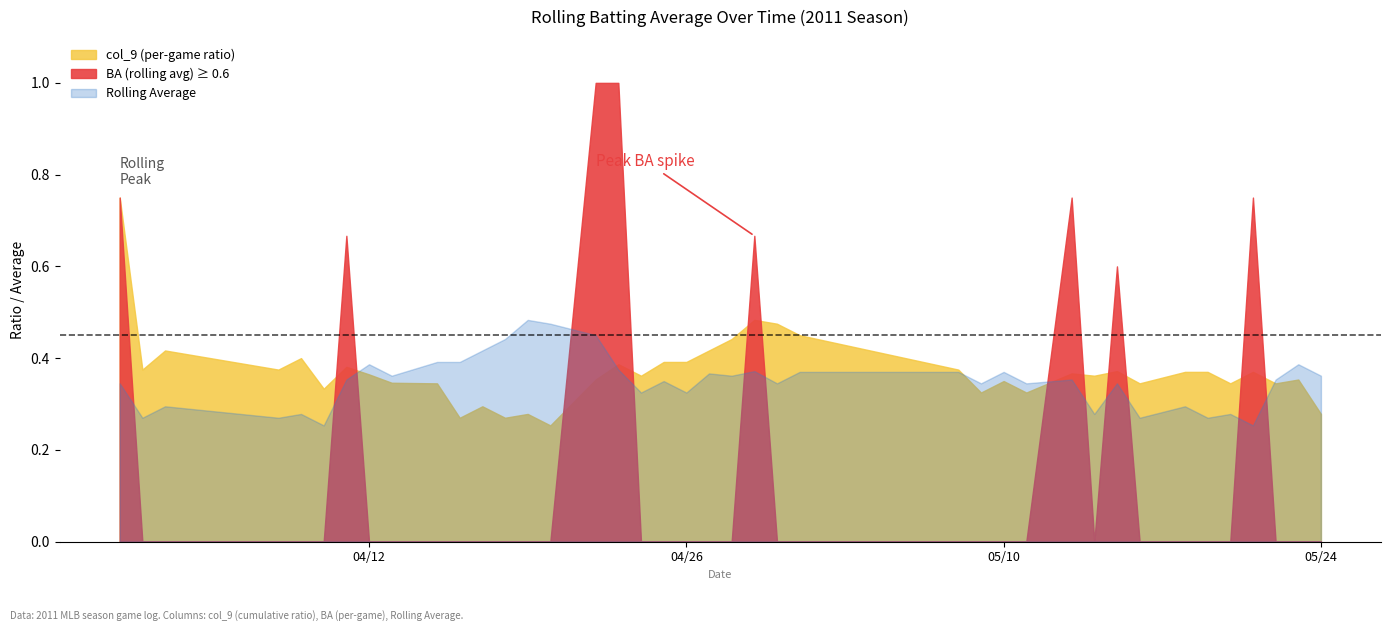

How many values in BA (rolling avg) are above zero?

31